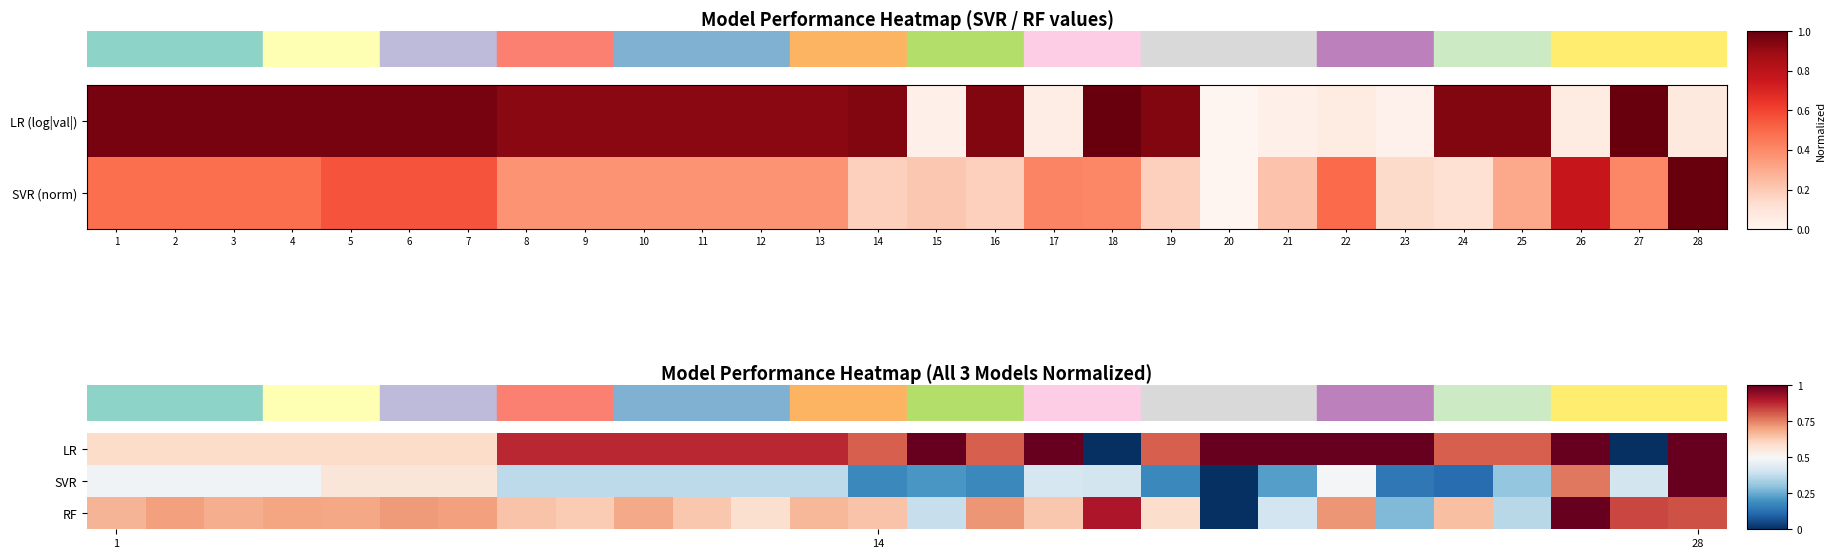

What is the highest value of the RF series?

1.0